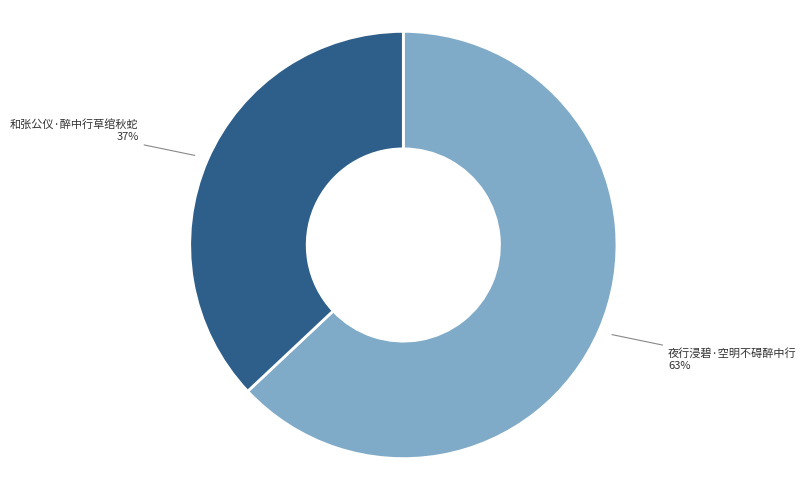

Does any single category account for the majority?

Yes